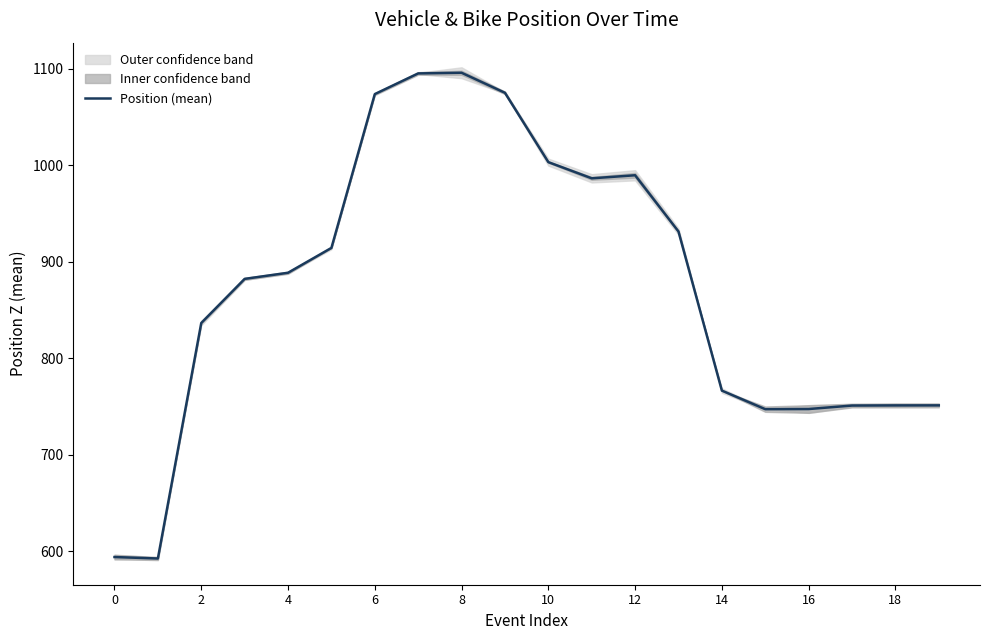

The value at 18 is 751.1. True or false?

True